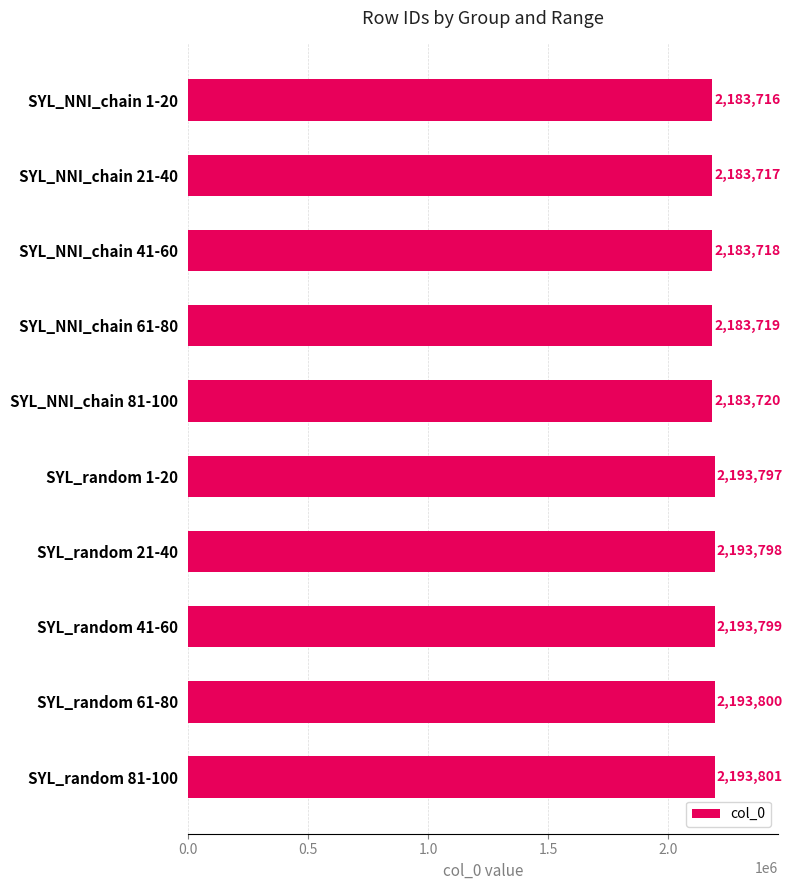

Read the value at SYL_NNI_chain 21-40.

2183717